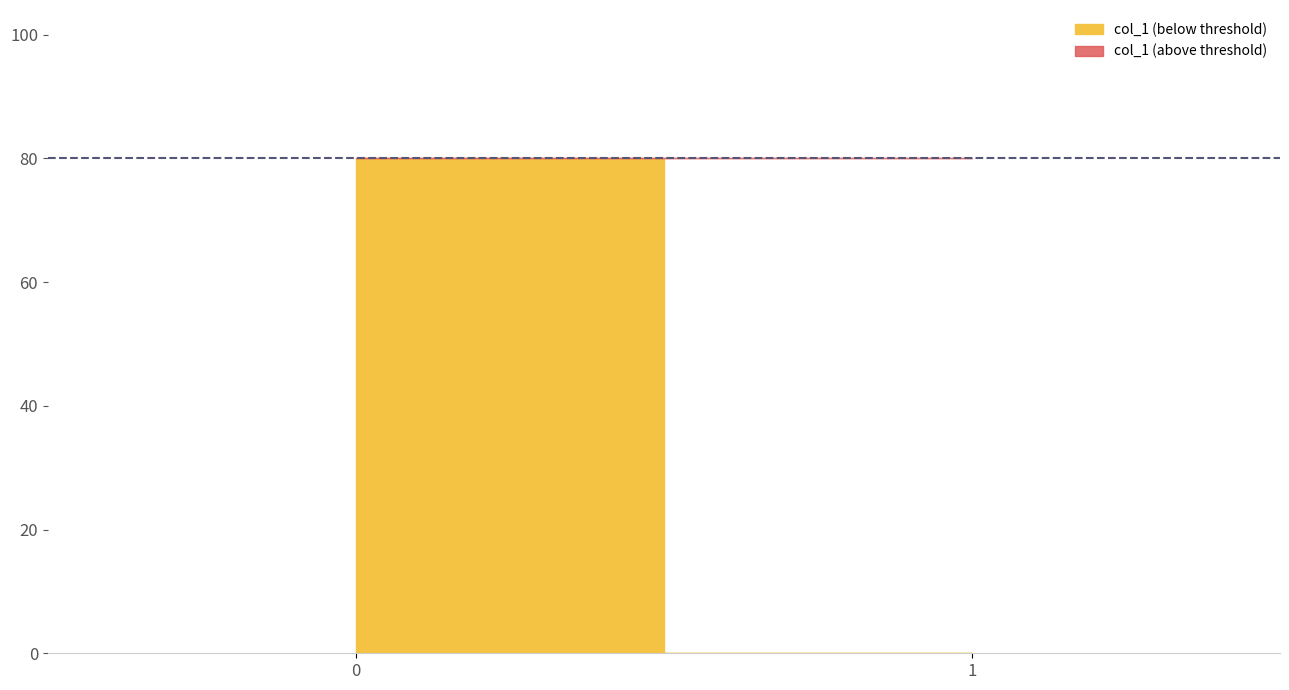

Rank the categories by value from lowest to highest.

1, 0